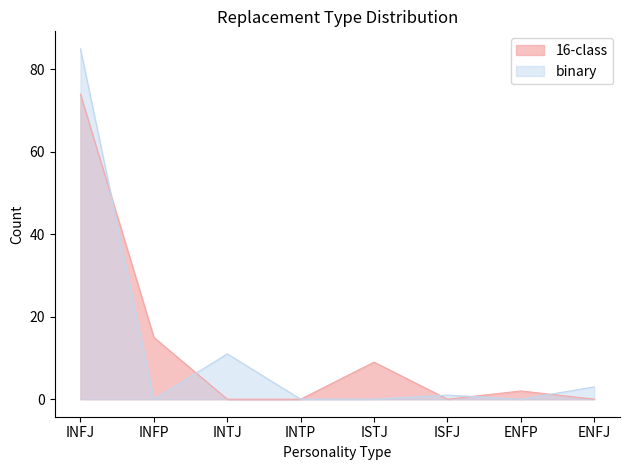

Rank the series by their maximum value, from highest to lowest.

binary, 16-class